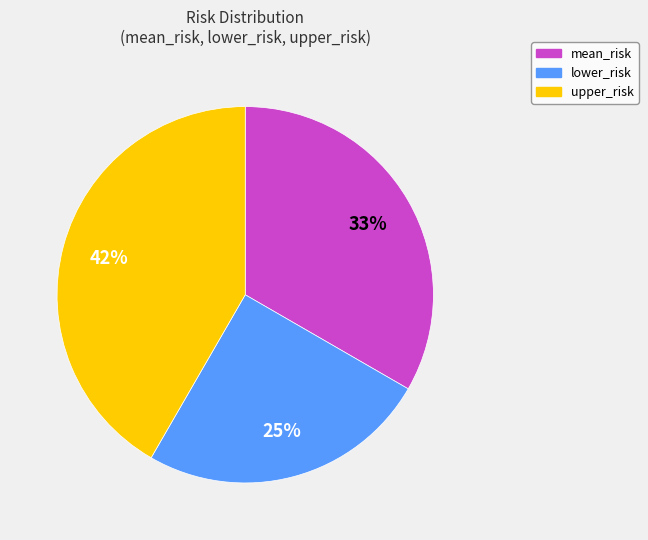

The lower_risk slice represents 25% of the pie. True or false?

True